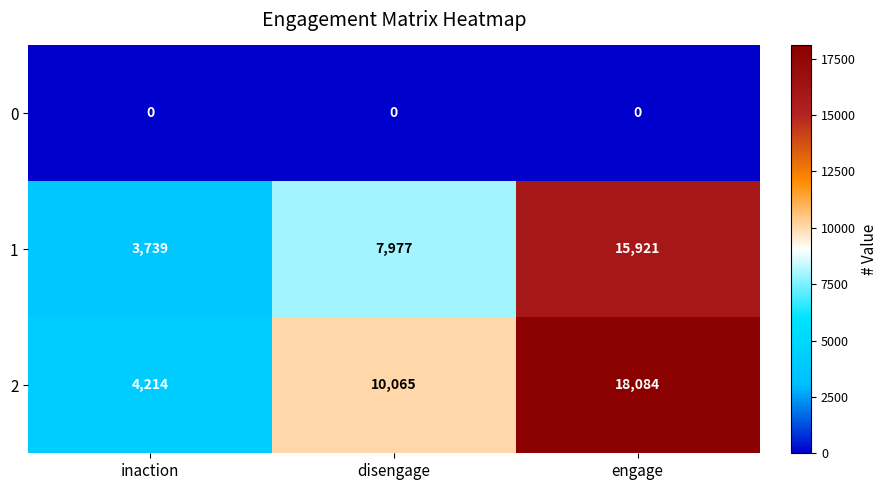

At disengage, list the series in order from smallest to largest.

0, 1, 2